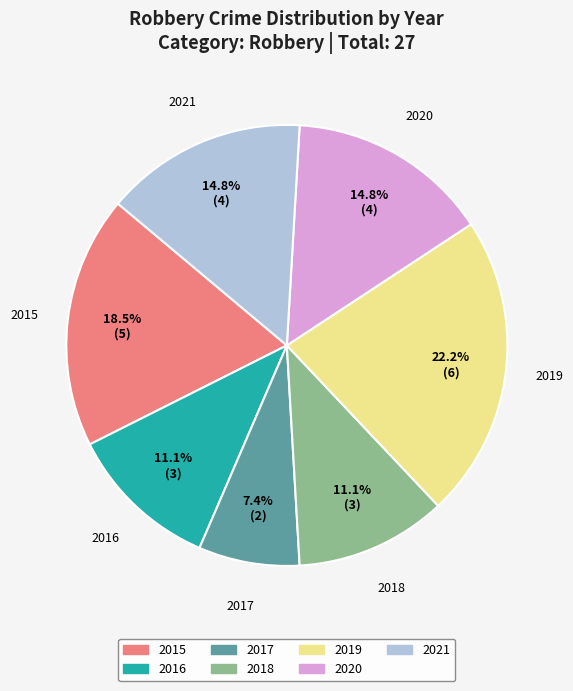

Which has a higher value, 2016 or 2020?

2020